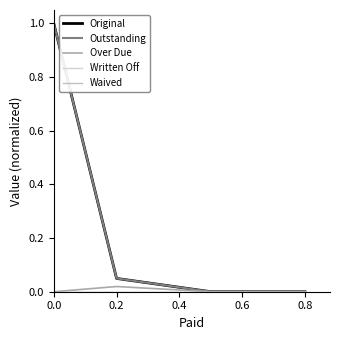

Does the chart display data point markers on the line(s)?

No